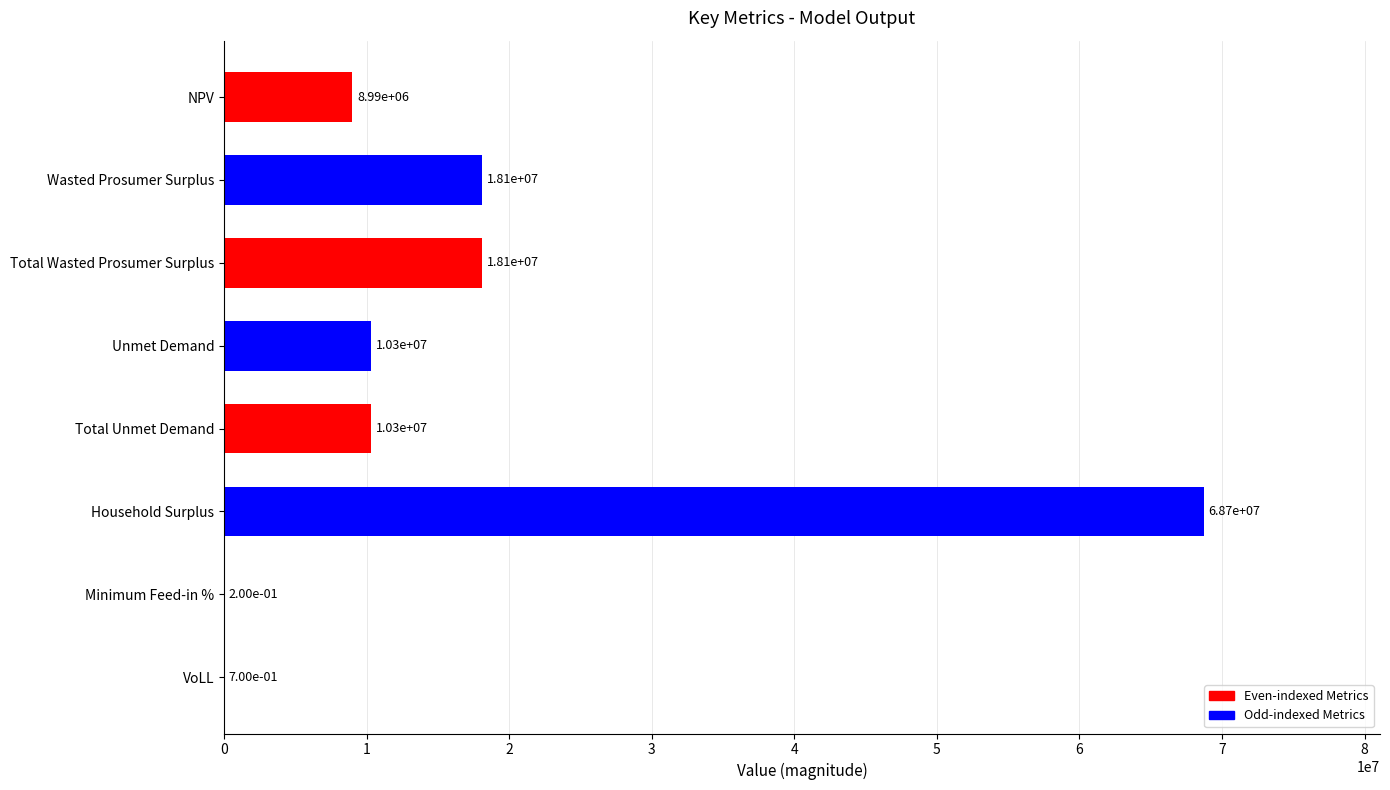

Reading top to bottom, list all the values displayed in this chart.

NPV=8993058.1	Wasted Prosumer Surplus=18093321.8	Total Wasted Prosumer Surplus=18093321.8	Unmet Demand=10285071.6	Total Unmet Demand=10285071.6	Household Surplus=68711315.4	Minimum Feed-in %=0.2	VoLL=0.7